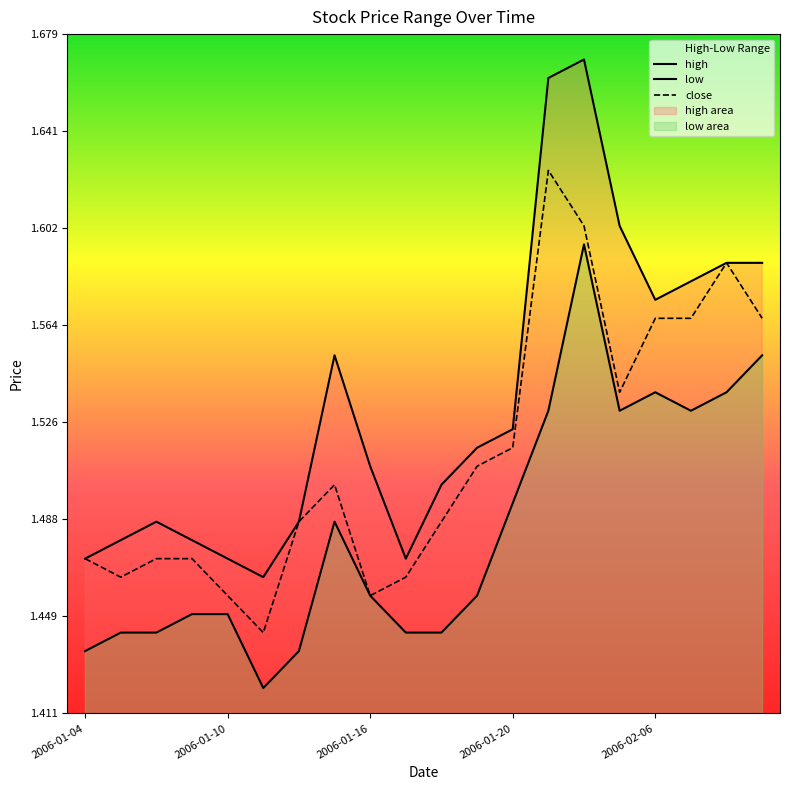

What is the difference between the second highest and second lowest values in the high series?

0.2